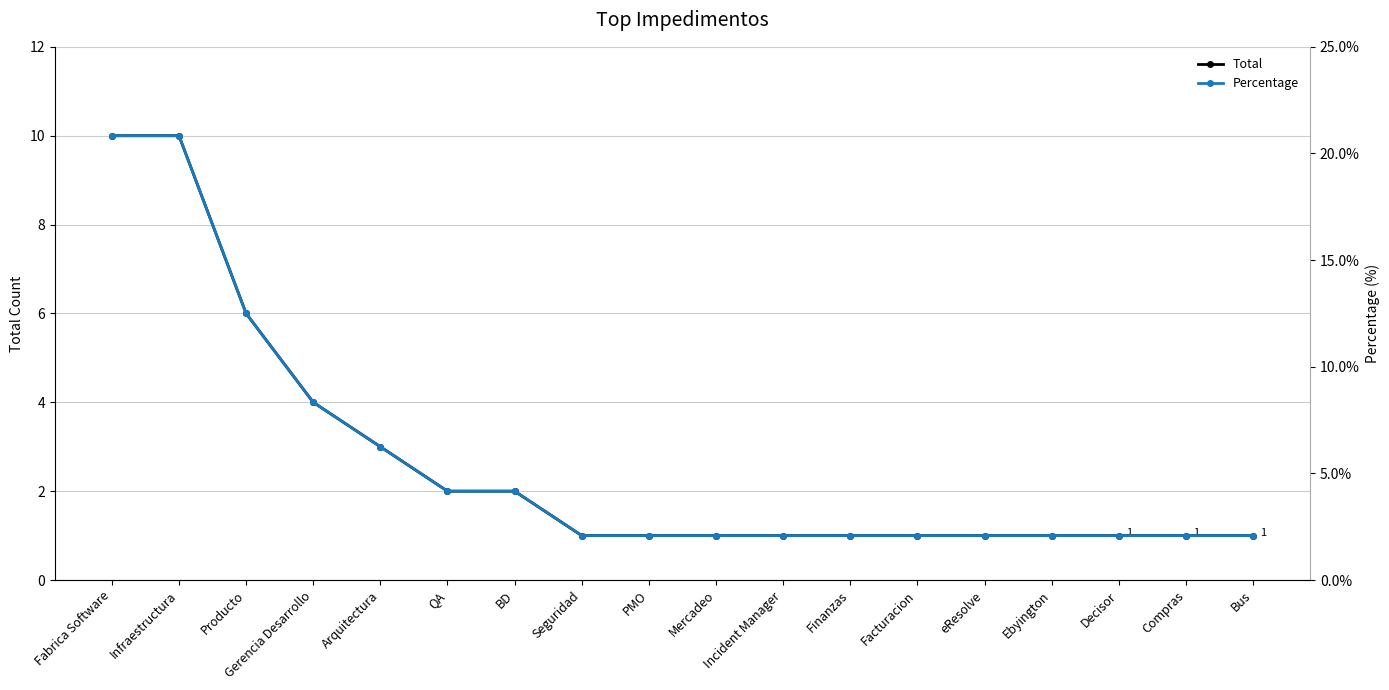

What is the difference between the Percentage values at Arquitectura and Decisor?

4.2